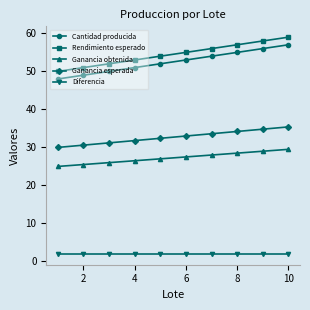

What are all the series names shown in the legend?

Cantidad producida, Rendimiento esperado, Ganancia obtenida, Ganancia esperada, Diferencia